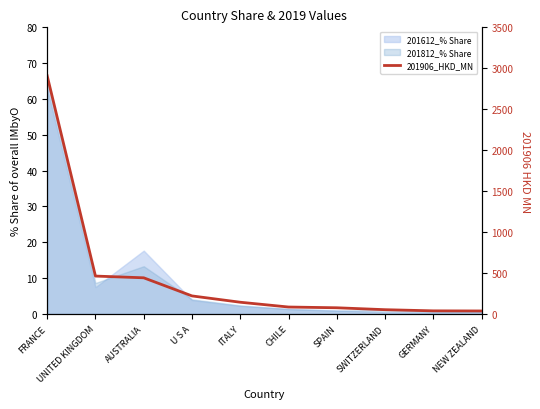

Reading right to left, list all the values displayed in this chart.

36.7	38.1	52.3	75.7	84.8	143.2	220.4	441.6	462.8	2908.6